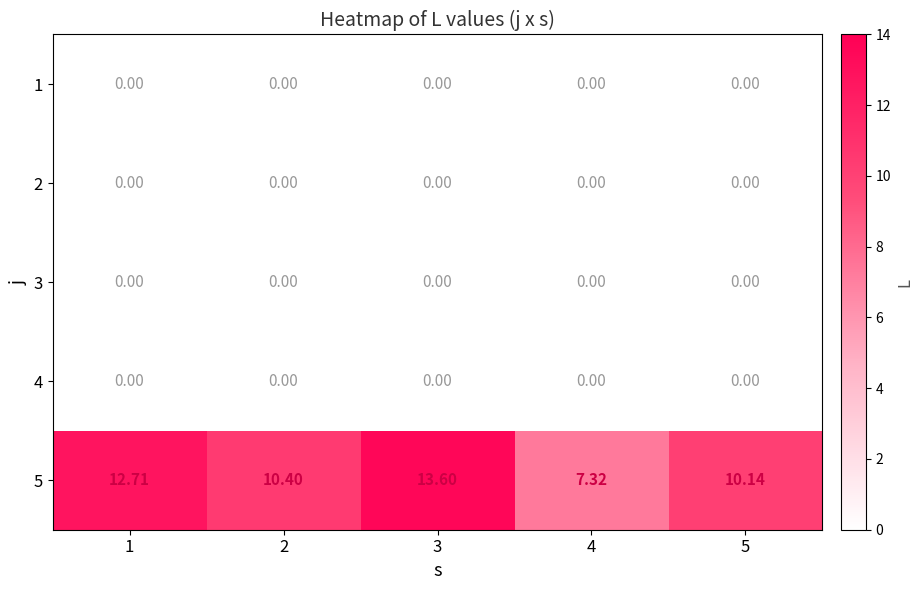

What is the spread (max minus min) of values at 3?

13.6